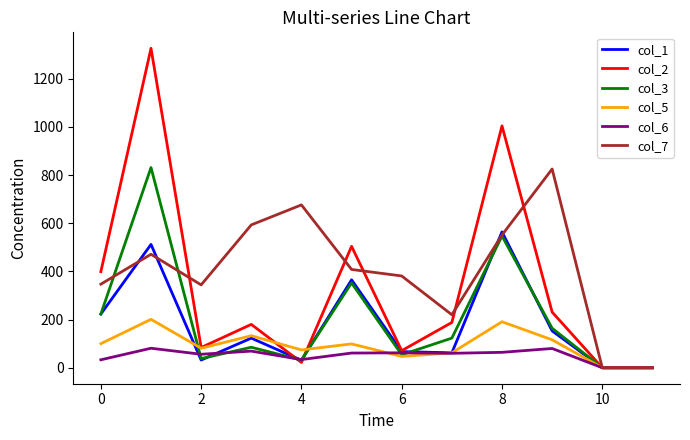

What is the greatest value displayed?

1326